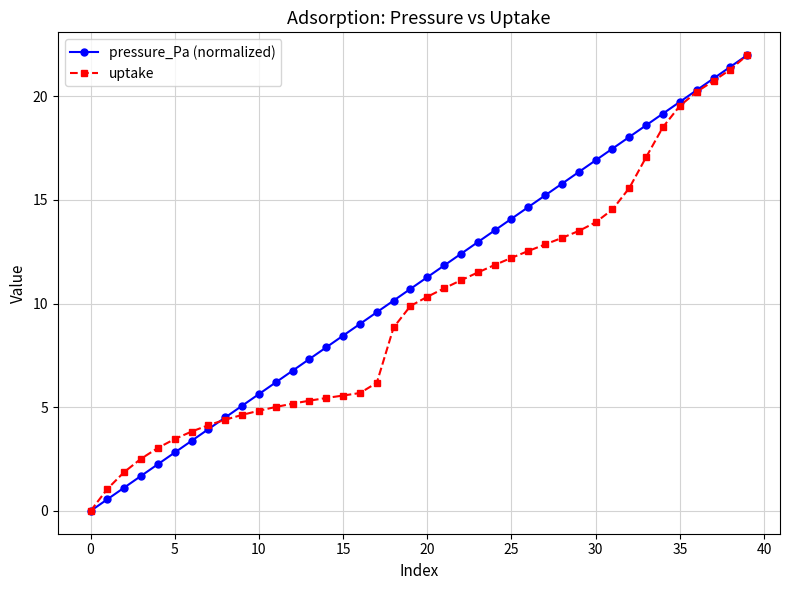

What are all the series names shown in the legend?

pressure_Pa (normalized), uptake